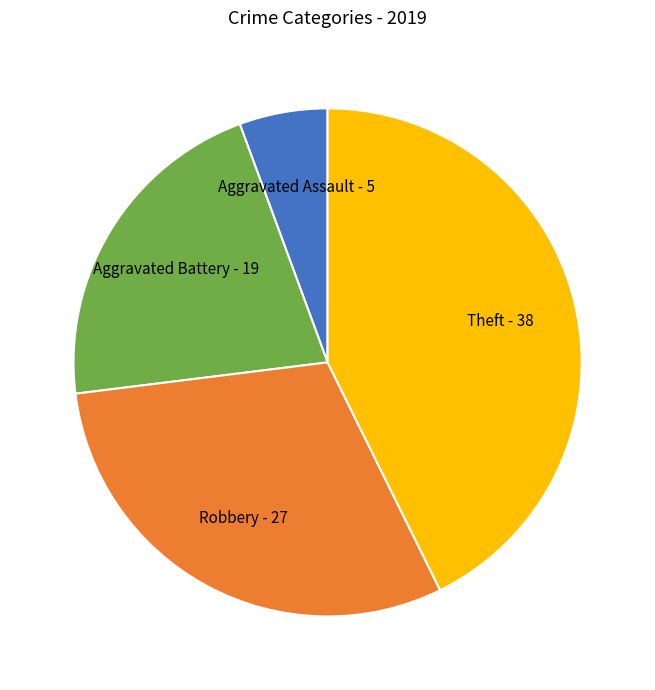

Is there any slice that represents more than half of the pie?

No